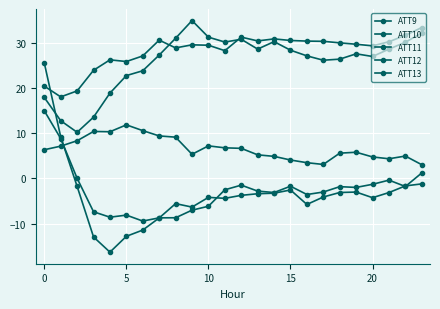

How many data points does each series have?

24